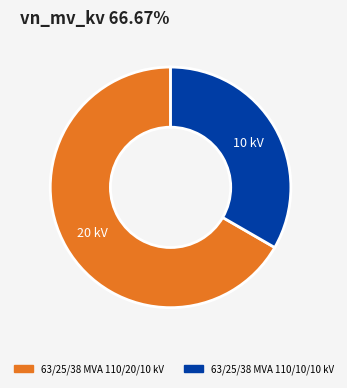

Count the number of slices in the pie.

2